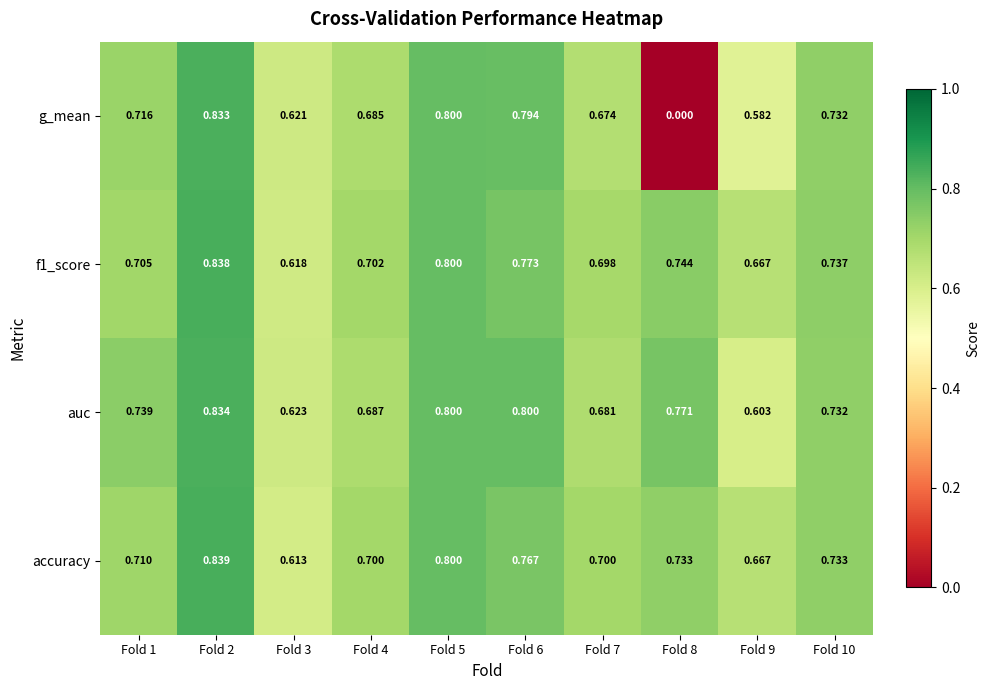

Between Fold 6 and Fold 9, which series saw the biggest shift?

g_mean